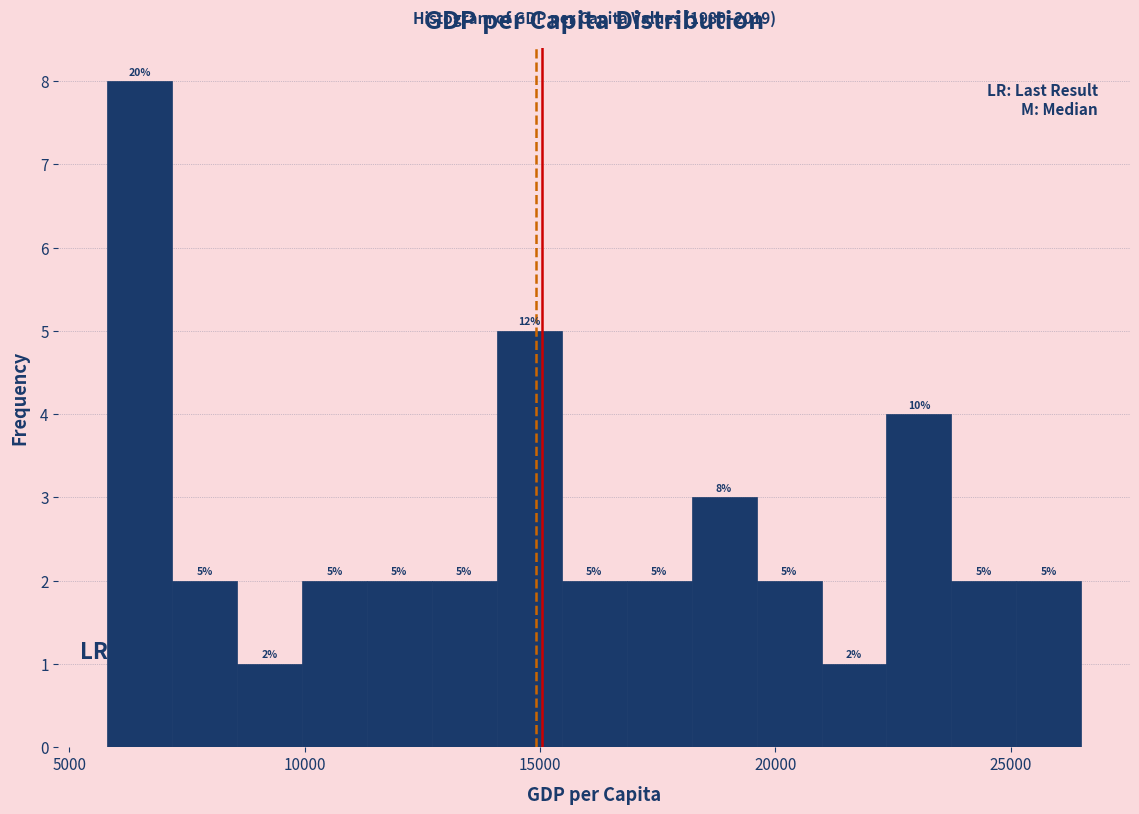

Around what value on the x-axis is the tallest bar? Give the approximate position of its centre, as read against the axis.

6500